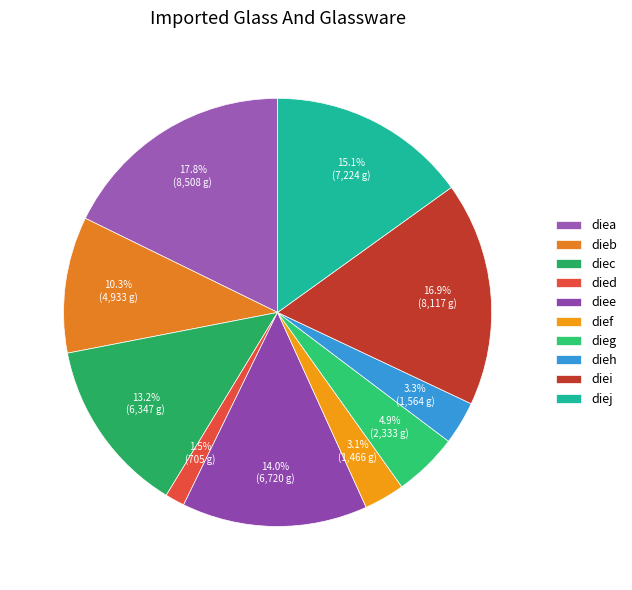

Is there a majority slice in this chart?

No